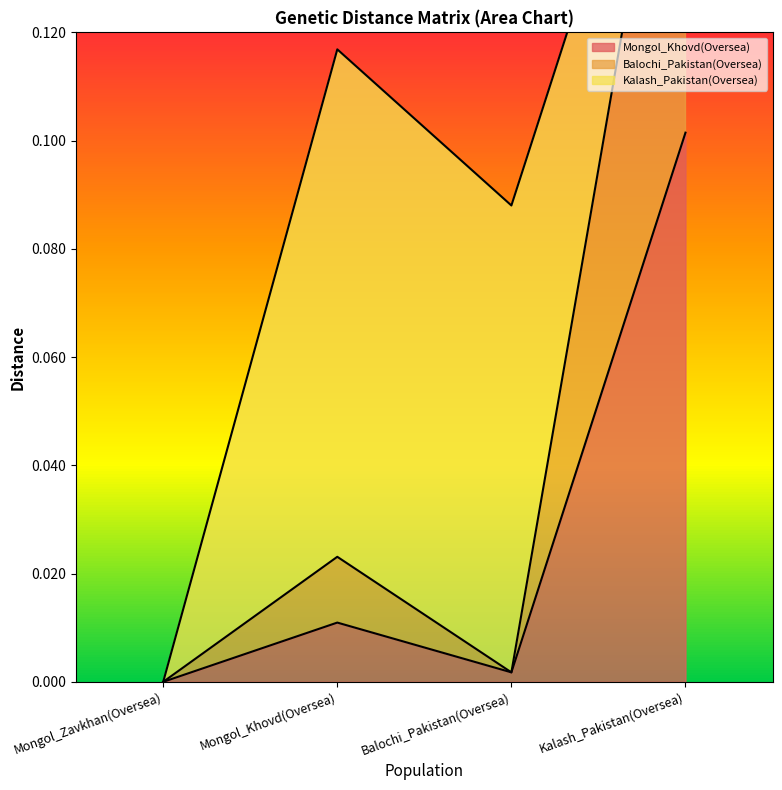

Does the chart have visible grid lines?

No